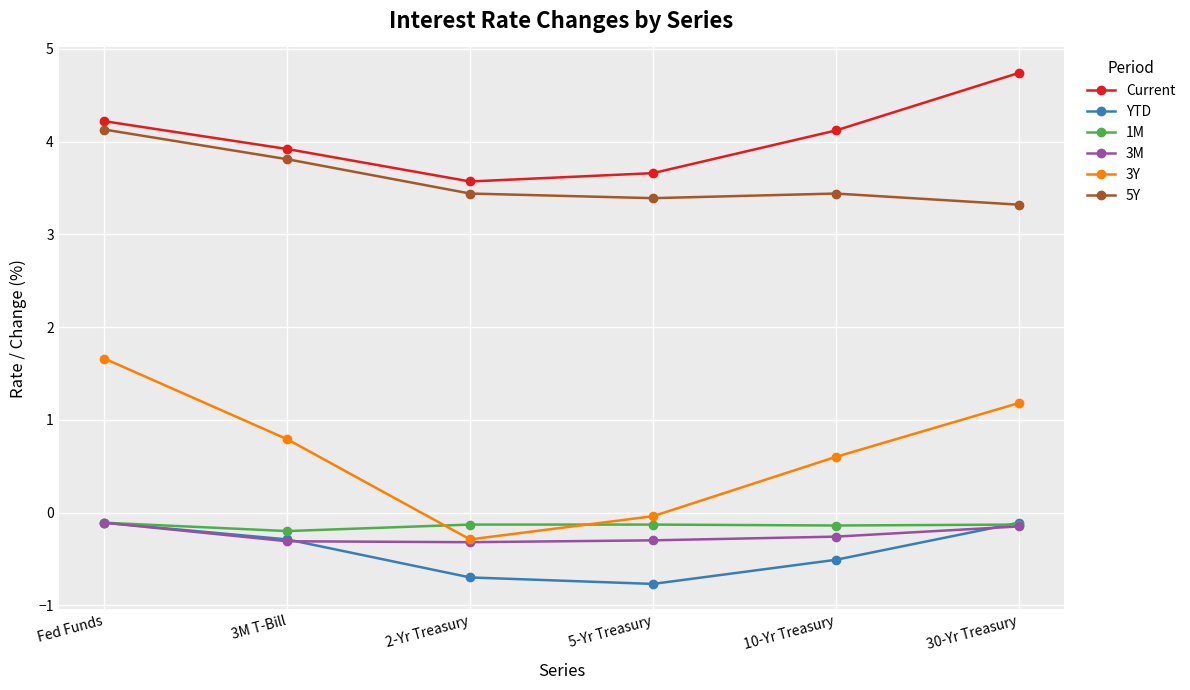

Which series has the largest total across all categories?

Current